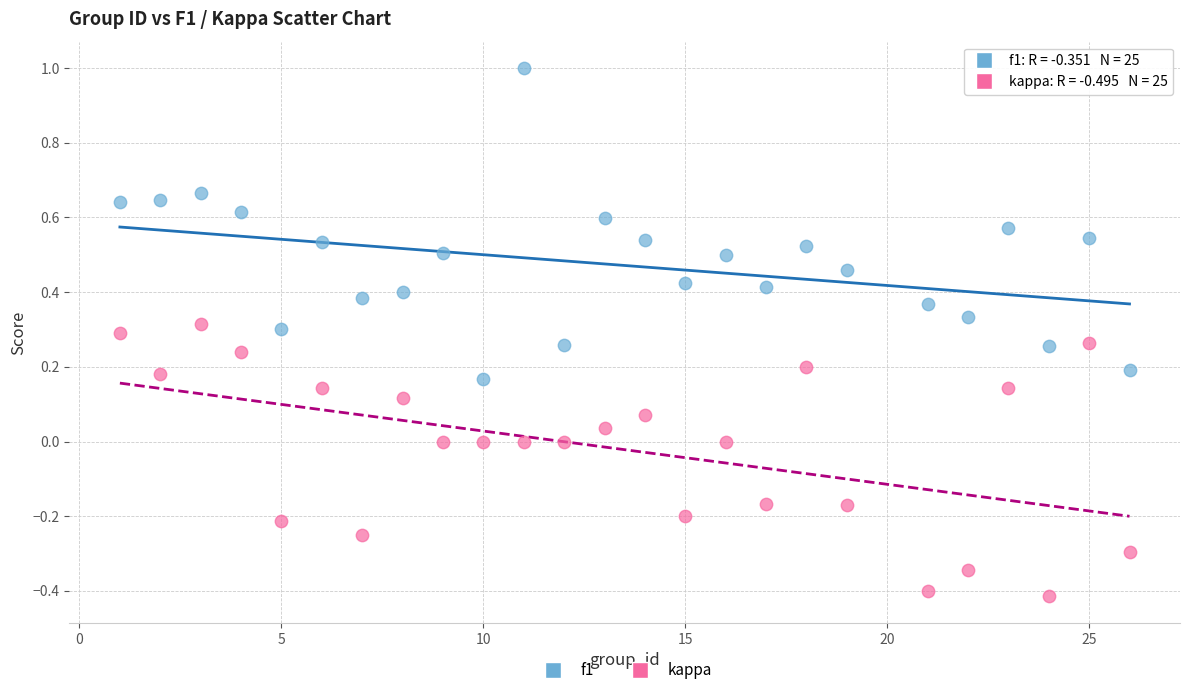

Across all data points, what is the range of X values (max minus min)?

25.0